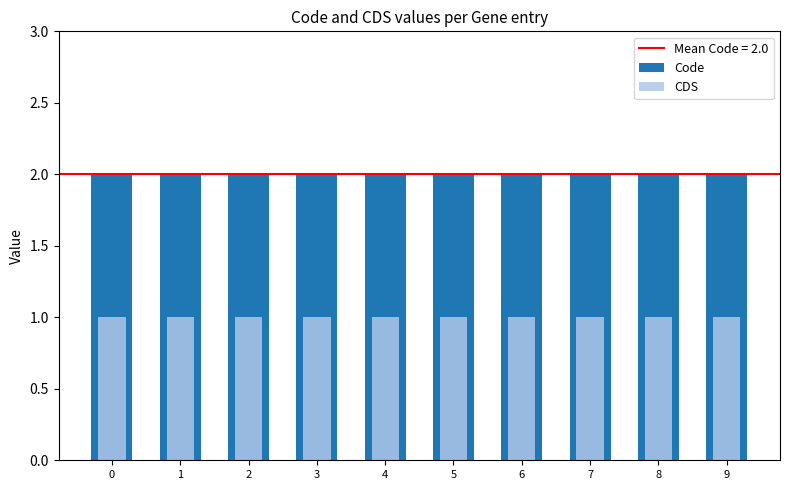

Is it true that CDS equals 2 at 1?

False